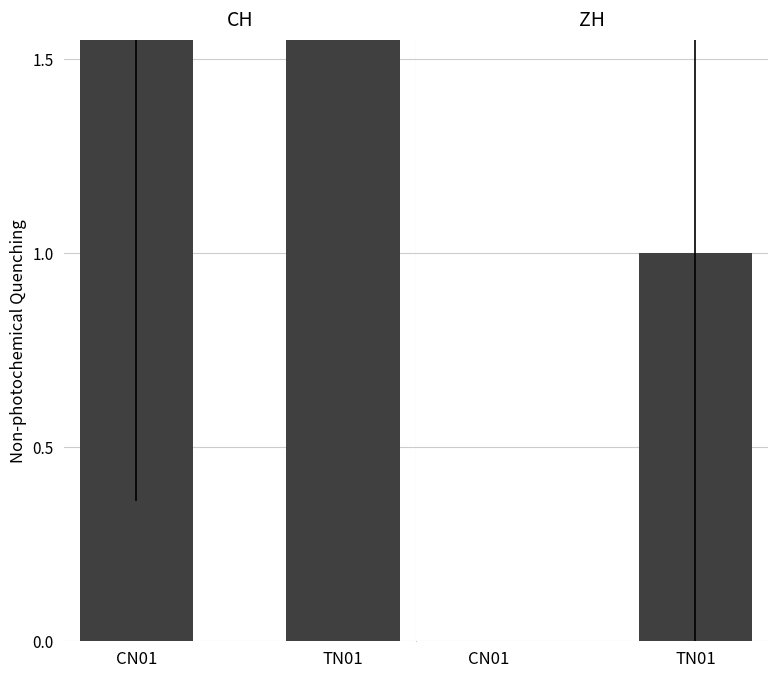

True or false: ZH has a value of 1.0 at TN01.

True